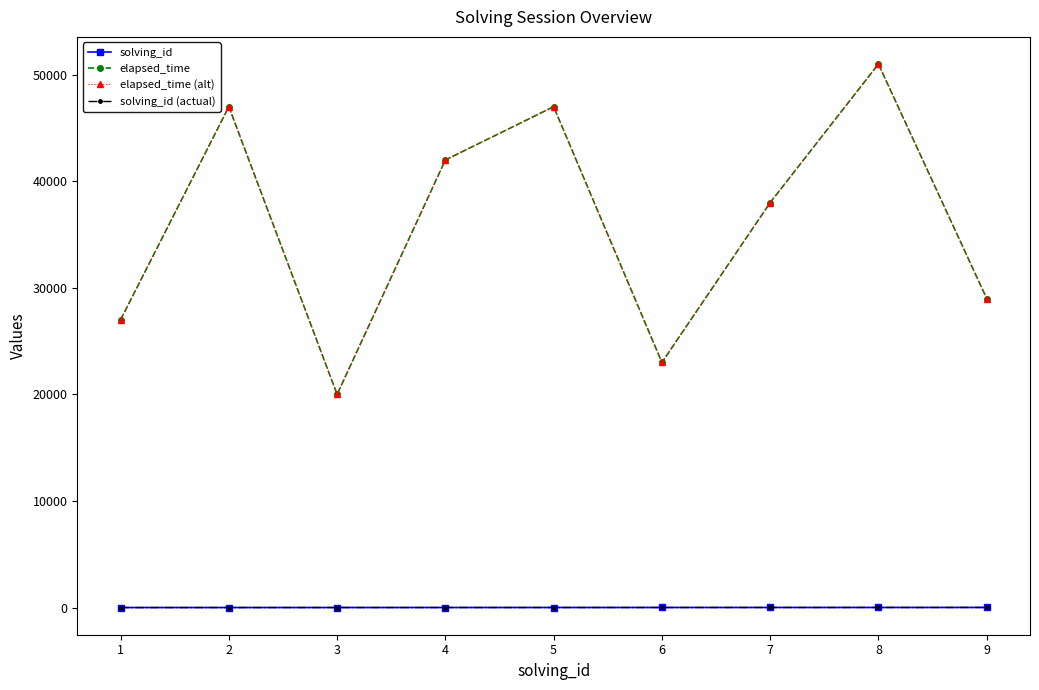

Does the chart display data point markers on the line(s)?

Yes